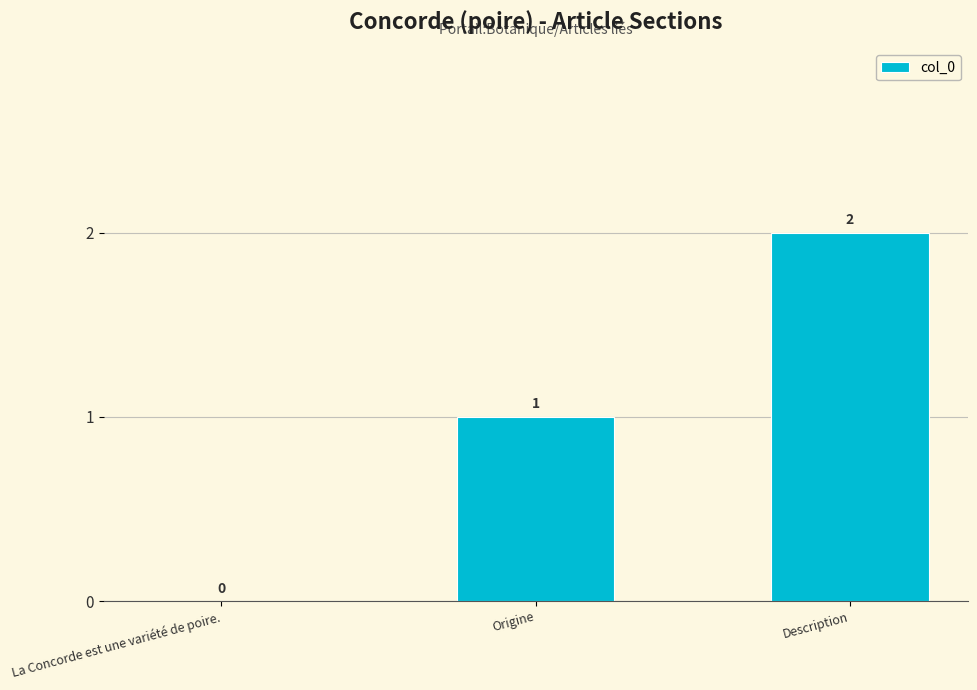

Reading left to right, transcribe all the data shown in this chart.

La Concorde est une variété de poire.=0	Origine=1	Description=2